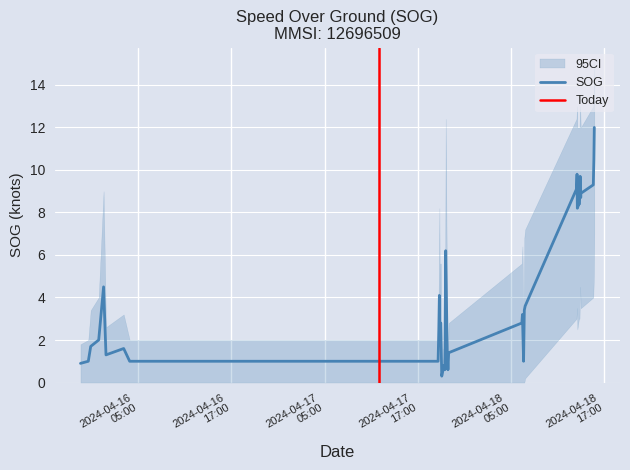

Reading left to right, what are all the values shown in this chart?

SOG: 2024-04-15 21:34:24=0.9	2024-04-15 22:34:52=1.0	2024-04-15 22:53:36=1.7	2024-04-15 23:55:13=2.0	2024-04-16 00:32:56=4.5	2024-04-16 00:51:35=1.3	2024-04-16 03:08:12=1.6	2024-04-16 03:54:29=1.0	2024-04-17 19:37:11=1.0	2024-04-17 19:42:44=2.5	2024-04-17 19:47:08=4.1	2024-04-17 19:50:23=2.1	2024-04-17 19:53:44=2.8	2024-04-17 19:58:13=2.8	2024-04-17 20:05:18=0.3	2024-04-17 20:11:51=0.5	2024-04-17 20:16:14=0.6	2024-04-17 20:18:25=0.8	2024-04-17 20:28:12=0.7	2024-04-17 20:29:20=0.6	2024-04-17 20:35:53=6.2	2024-04-17 20:47:49=1.4	2024-04-17 20:53:22=0.6	2024-04-17 20:58:48=1.4	2024-04-18 06:24:23=2.8	2024-04-18 06:28:45=3.2	2024-04-18 06:37:37=1.0	2024-04-18 06:43:13=3.4	2024-04-18 06:49:54=3.6	2024-04-18 13:26:16=9.1	2024-04-18 13:30:39=9.8	2024-04-18 13:32:56=8.2	2024-04-18 13:45:06=8.4	2024-04-18 13:49:37=8.4	2024-04-18 13:54:36=9.7	2024-04-18 13:59:03=8.7	2024-04-18 14:00:11=8.9	2024-04-18 15:36:10=9.3	2024-04-18 15:40:44=10.5	2024-04-18 15:44:01=12.0
SOG_upper: 2024-04-15 21:34:24=1.8	2024-04-15 22:34:52=2.0	2024-04-15 22:53:36=3.4	2024-04-15 23:55:13=4.0	2024-04-16 00:32:56=9.0	2024-04-16 00:51:35=2.6	2024-04-16 03:08:12=3.2	2024-04-16 03:54:29=2.0	2024-04-17 19:37:11=2.0	2024-04-17 19:42:44=5.0	2024-04-17 19:47:08=8.2	2024-04-17 19:50:23=4.2	2024-04-17 19:53:44=5.6	2024-04-17 19:58:13=5.6	2024-04-17 20:05:18=0.6	2024-04-17 20:11:51=1.0	2024-04-17 20:16:14=1.2	2024-04-17 20:18:25=1.6	2024-04-17 20:28:12=1.4	2024-04-17 20:29:20=1.2	2024-04-17 20:35:53=12.4	2024-04-17 20:47:49=2.8	2024-04-17 20:53:22=1.2	2024-04-17 20:58:48=2.8	2024-04-18 06:24:23=5.6	2024-04-18 06:28:45=6.4	2024-04-18 06:37:37=2.0	2024-04-18 06:43:13=6.8	2024-04-18 06:49:54=7.2	2024-04-18 13:26:16=12.4	2024-04-18 13:30:39=13.0	2024-04-18 13:32:56=12.0	2024-04-18 13:45:06=12.0	2024-04-18 13:49:37=12.0	2024-04-18 13:54:36=13.0	2024-04-18 13:59:03=12.0	2024-04-18 14:00:11=12.0	2024-04-18 15:36:10=13.0	2024-04-18 15:40:44=14.0	2024-04-18 15:44:01=15.0
SOG_lower: 2024-04-15 21:34:24=0.0	2024-04-15 22:34:52=0.0	2024-04-15 22:53:36=0.0	2024-04-15 23:55:13=0.0	2024-04-16 00:32:56=0.0	2024-04-16 00:51:35=0.0	2024-04-16 03:08:12=0.0	2024-04-16 03:54:29=0.0	2024-04-17 19:37:11=0.0	2024-04-17 19:42:44=0.0	2024-04-17 19:47:08=0.0	2024-04-17 19:50:23=0.0	2024-04-17 19:53:44=0.0	2024-04-17 19:58:13=0.0	2024-04-17 20:05:18=0.0	2024-04-17 20:11:51=0.0	2024-04-17 20:16:14=0.0	2024-04-17 20:18:25=0.0	2024-04-17 20:28:12=0.0	2024-04-17 20:29:20=0.0	2024-04-17 20:35:53=0.0	2024-04-17 20:47:49=0.0	2024-04-17 20:53:22=0.0	2024-04-17 20:58:48=0.0	2024-04-18 06:24:23=0.0	2024-04-18 06:28:45=0.0	2024-04-18 06:37:37=0.0	2024-04-18 06:43:13=0.0	2024-04-18 06:49:54=0.2	2024-04-18 13:26:16=3.0	2024-04-18 13:30:39=3.5	2024-04-18 13:32:56=2.5	2024-04-18 13:45:06=3.0	2024-04-18 13:49:37=3.0	2024-04-18 13:54:36=4.5	2024-04-18 13:59:03=3.5	2024-04-18 14:00:11=3.5	2024-04-18 15:36:10=4.0	2024-04-18 15:40:44=5.0	2024-04-18 15:44:01=7.0